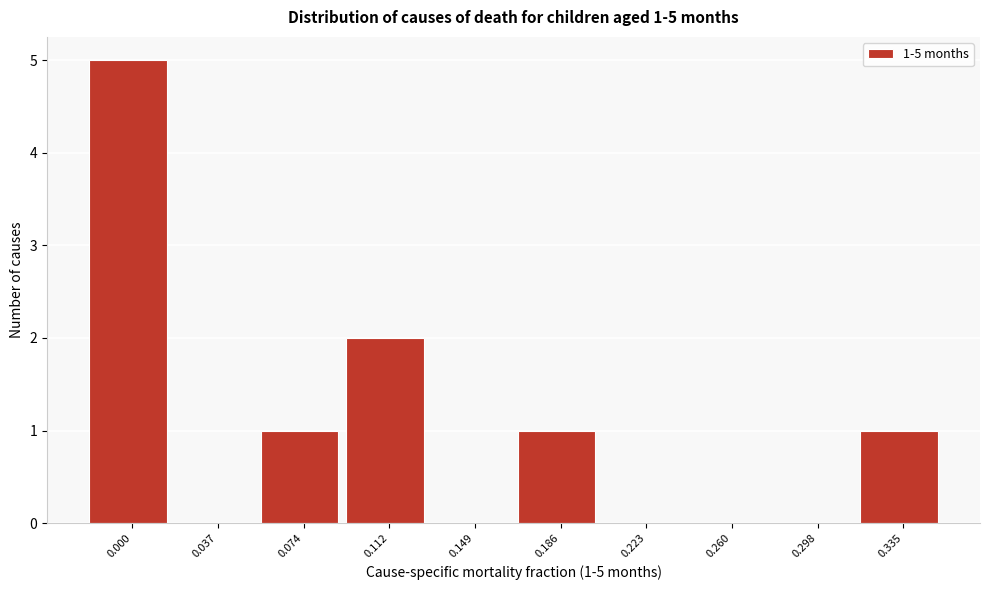

Reading left to right, list all the values displayed in this chart.

0.000=5	0.037=0	0.074=1	0.112=2	0.149=0	0.186=1	0.223=0	0.260=0	0.298=0	0.335=1